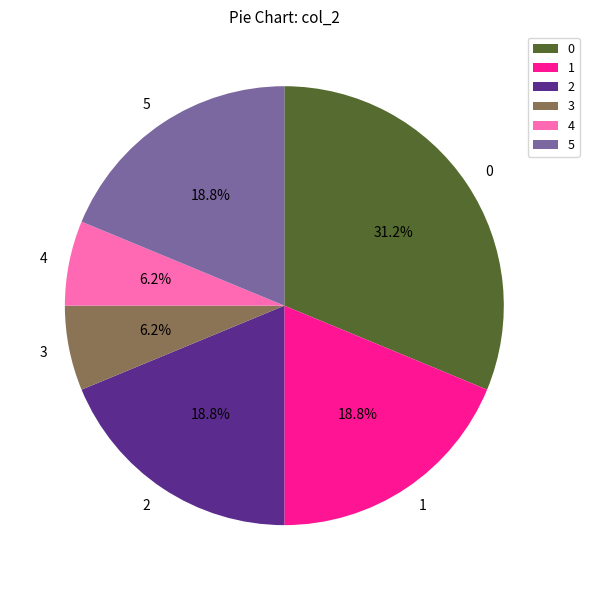

Count the number of slices in the pie.

6